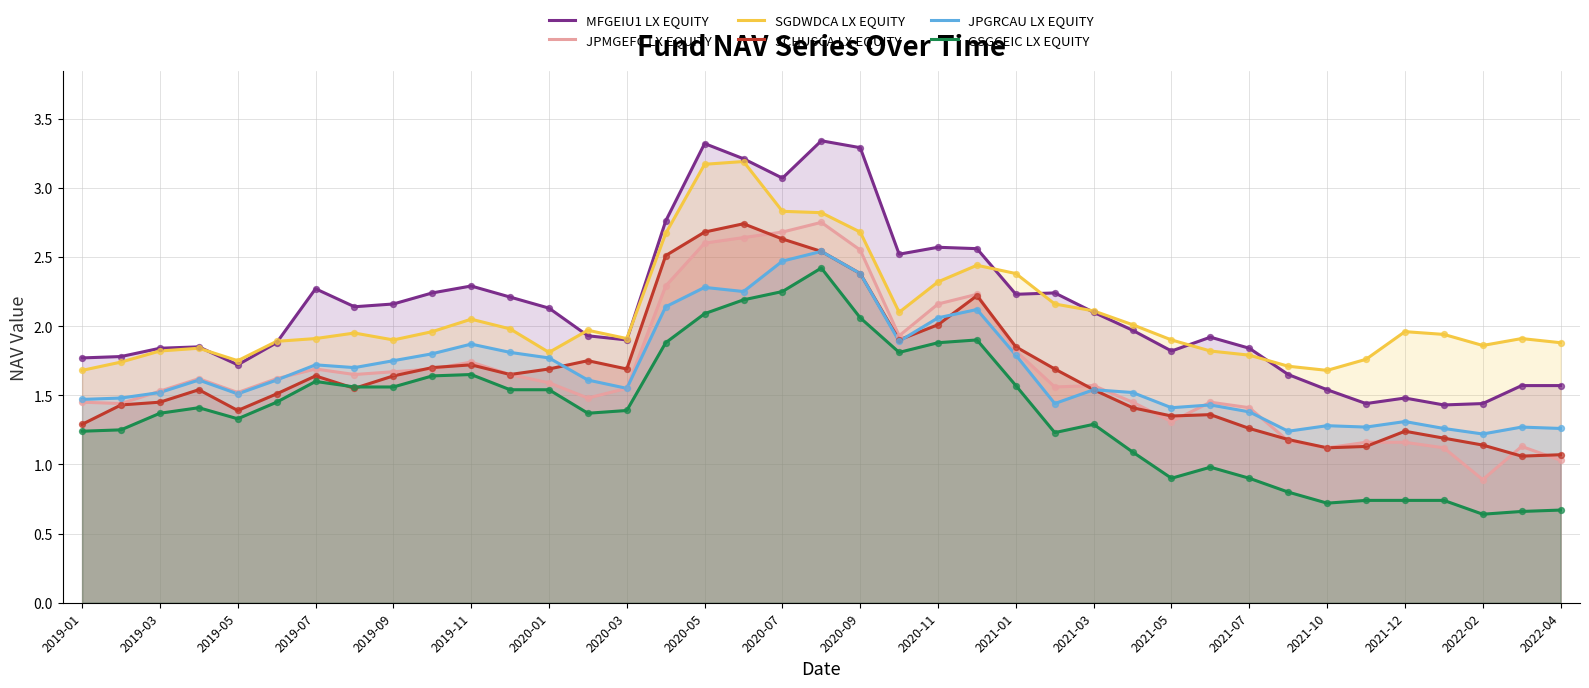

Which series contains the highest Y value?

MFGEIU1 LX EQUITY